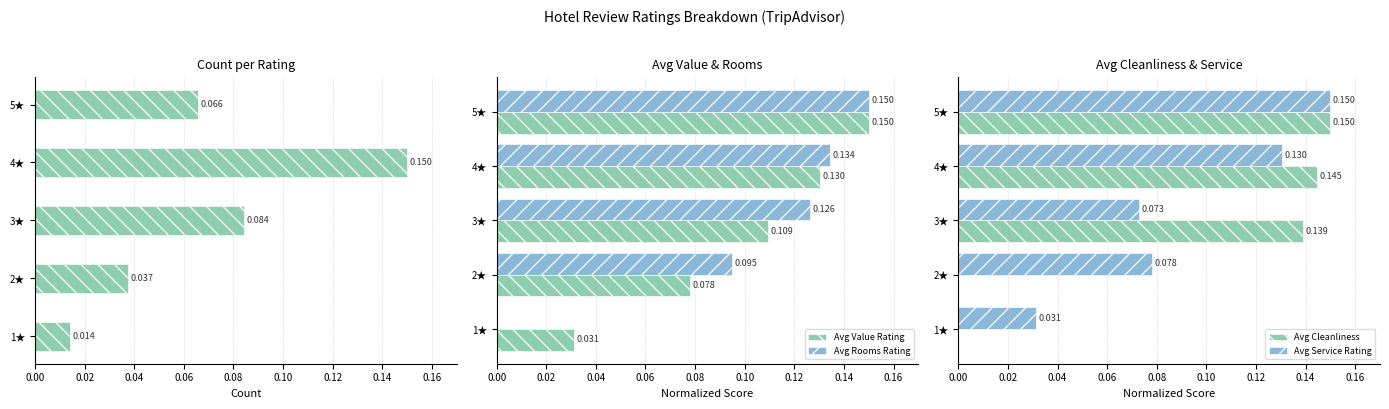

How many groups of bars are there?

5